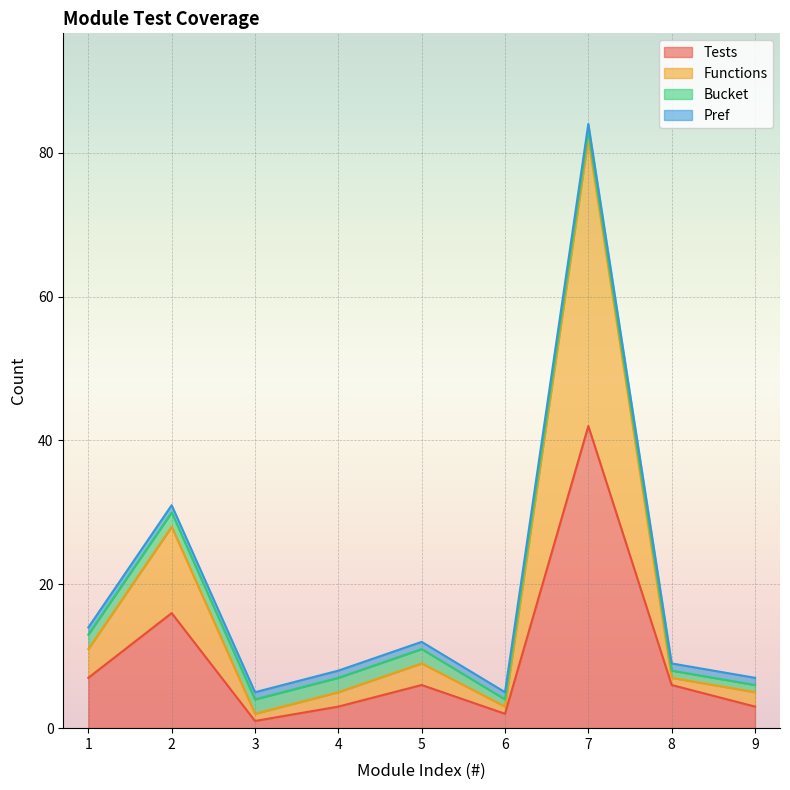

At which label does Tests reach its peak?

7